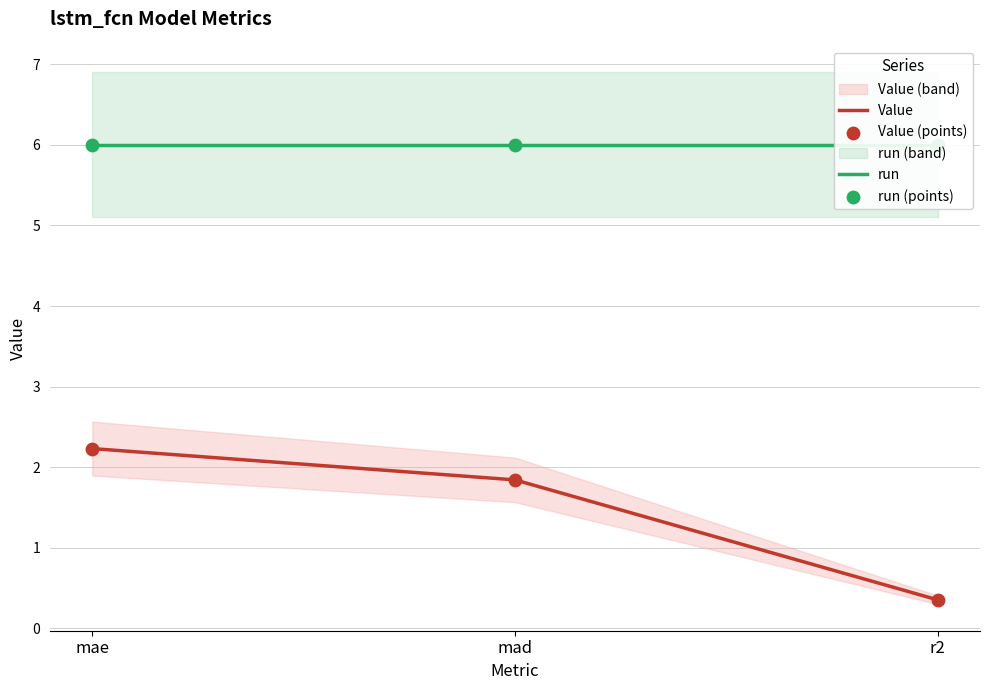

Which has a higher value, mad or r2?

mad